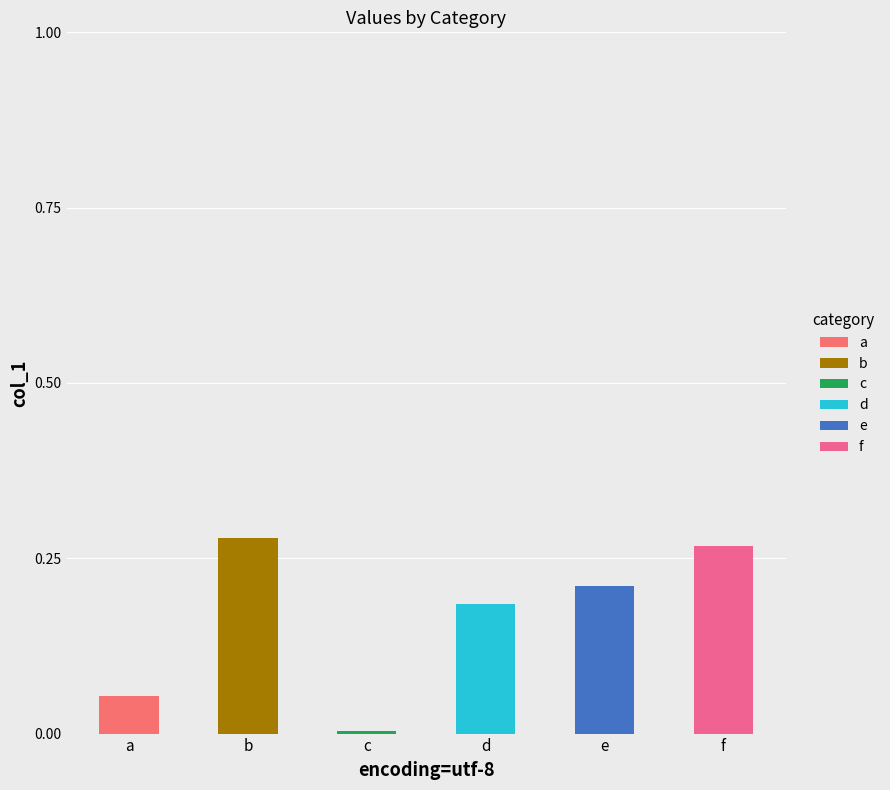

Which series has the largest range (max minus min)?

b